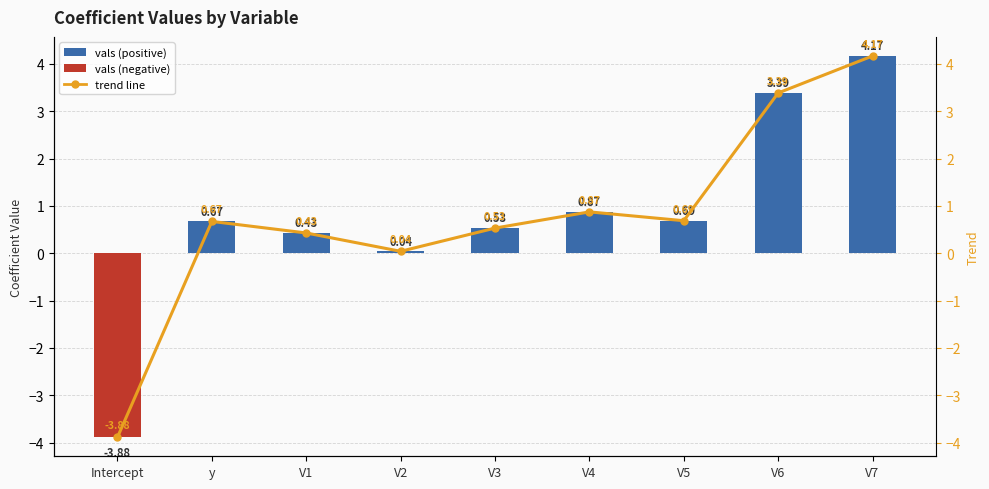

At V3, list the series in order from smallest to largest.

vals, trend line